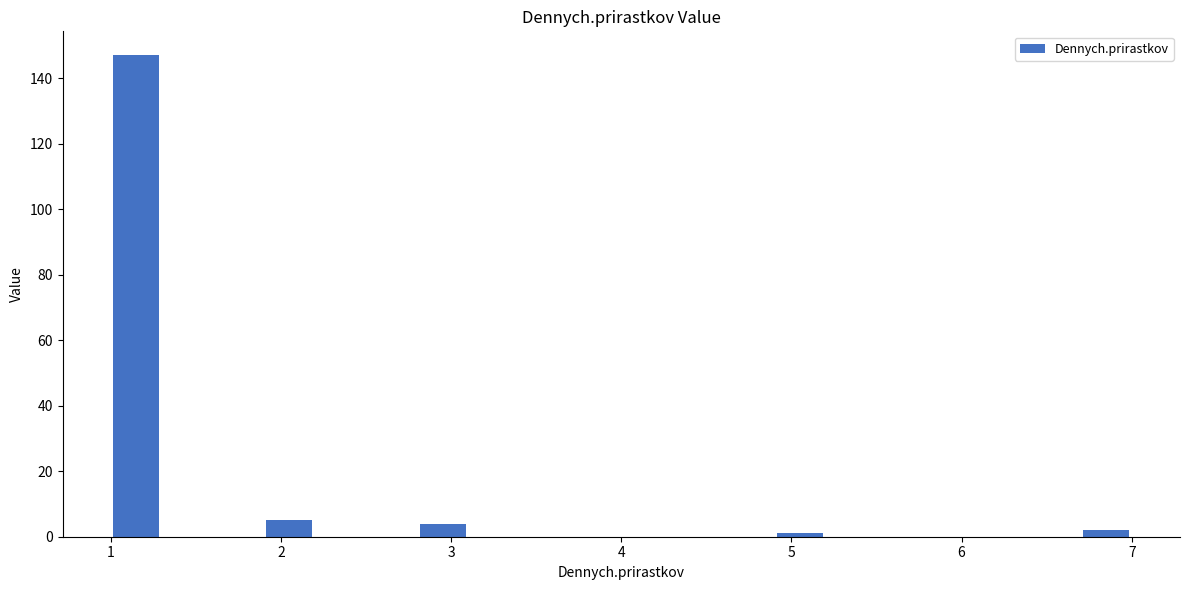

Read against the x-axis, roughly where is the centre of the tallest bar?

1.2